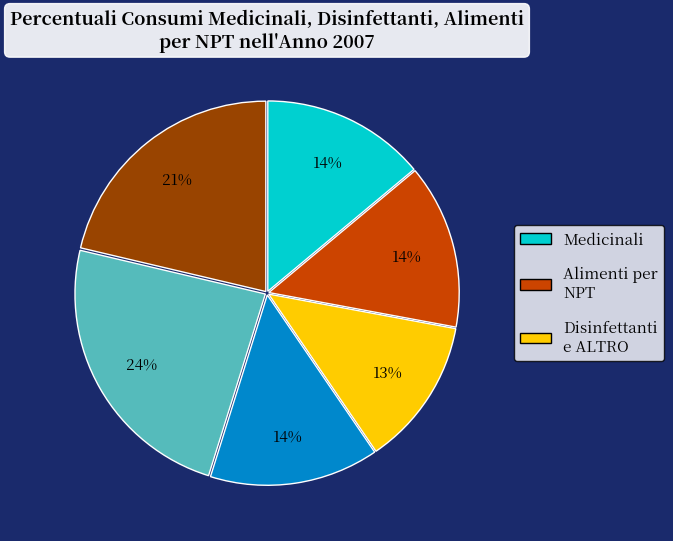

Does any single category account for the majority?

No